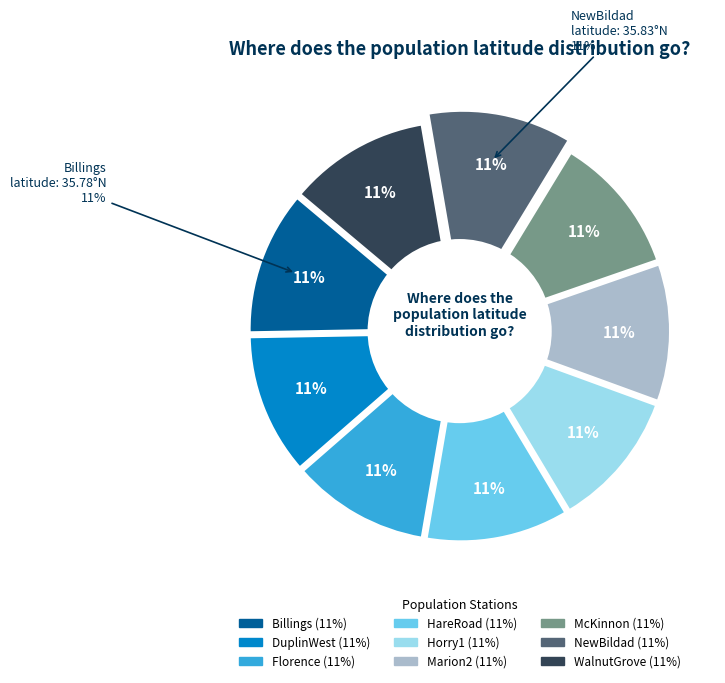

What percentage is the WalnutGrove slice, to the nearest percent?

11%